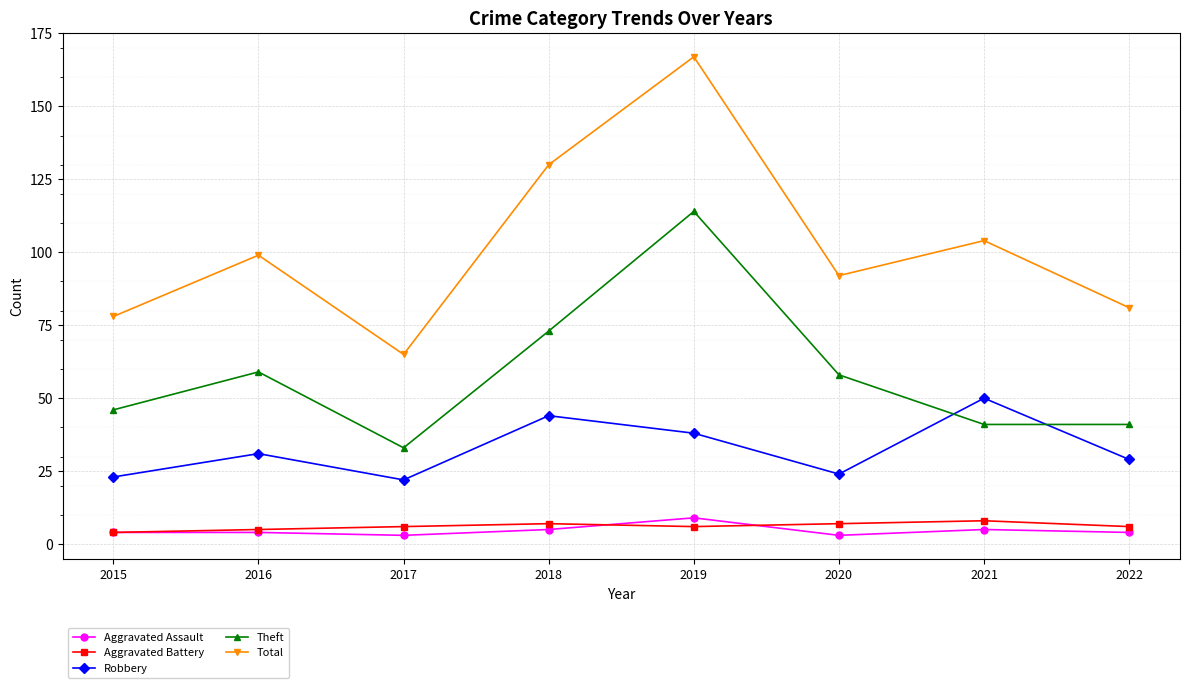

What is the minimum value shown in the chart?

3